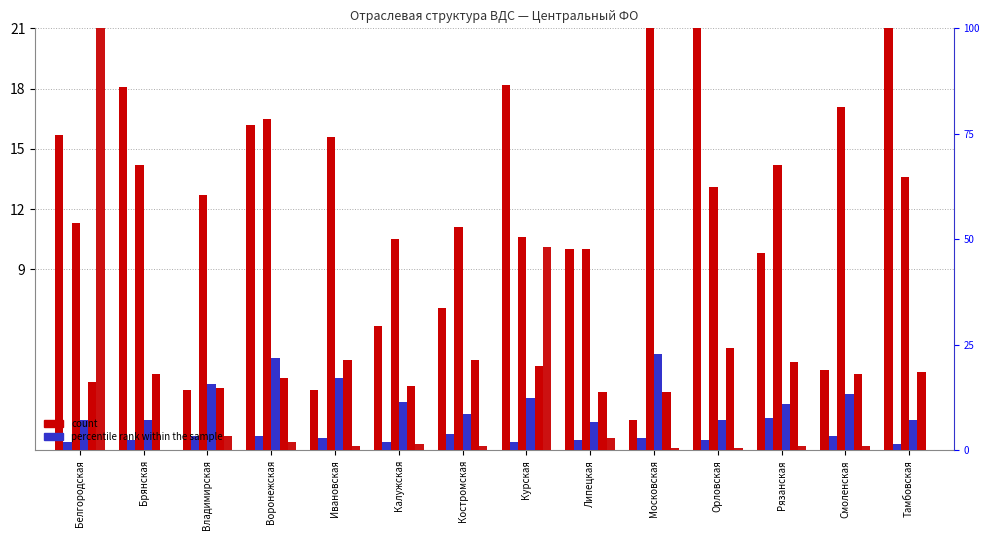

How many data points does each series have?

14